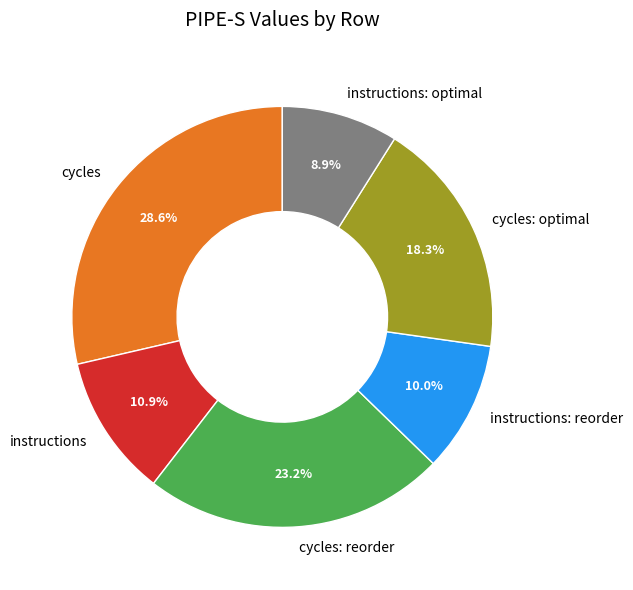

The instructions slice represents 11% of the pie. True or false?

True